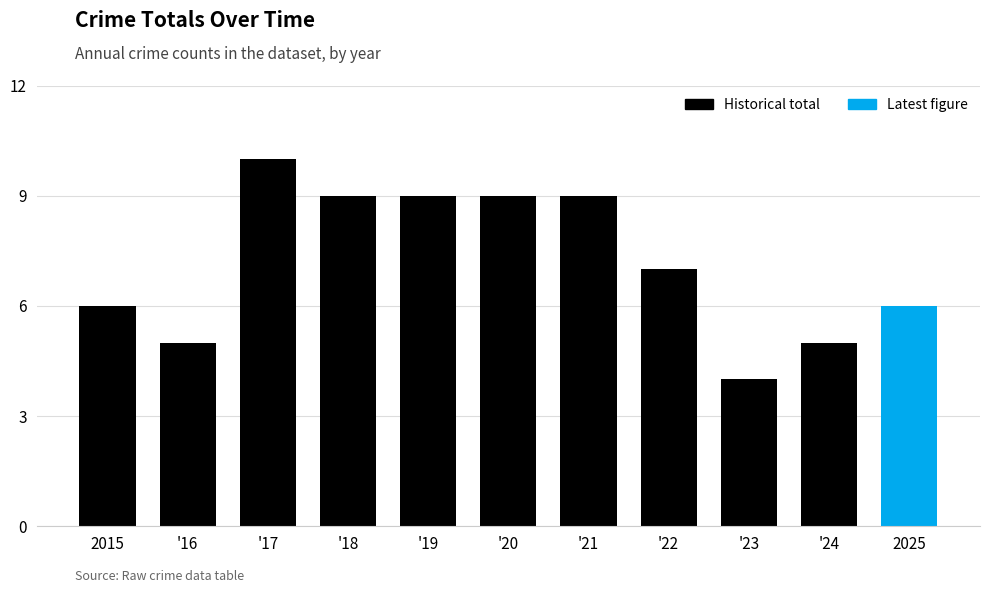

True or false: the data shows 5 at '16.

True